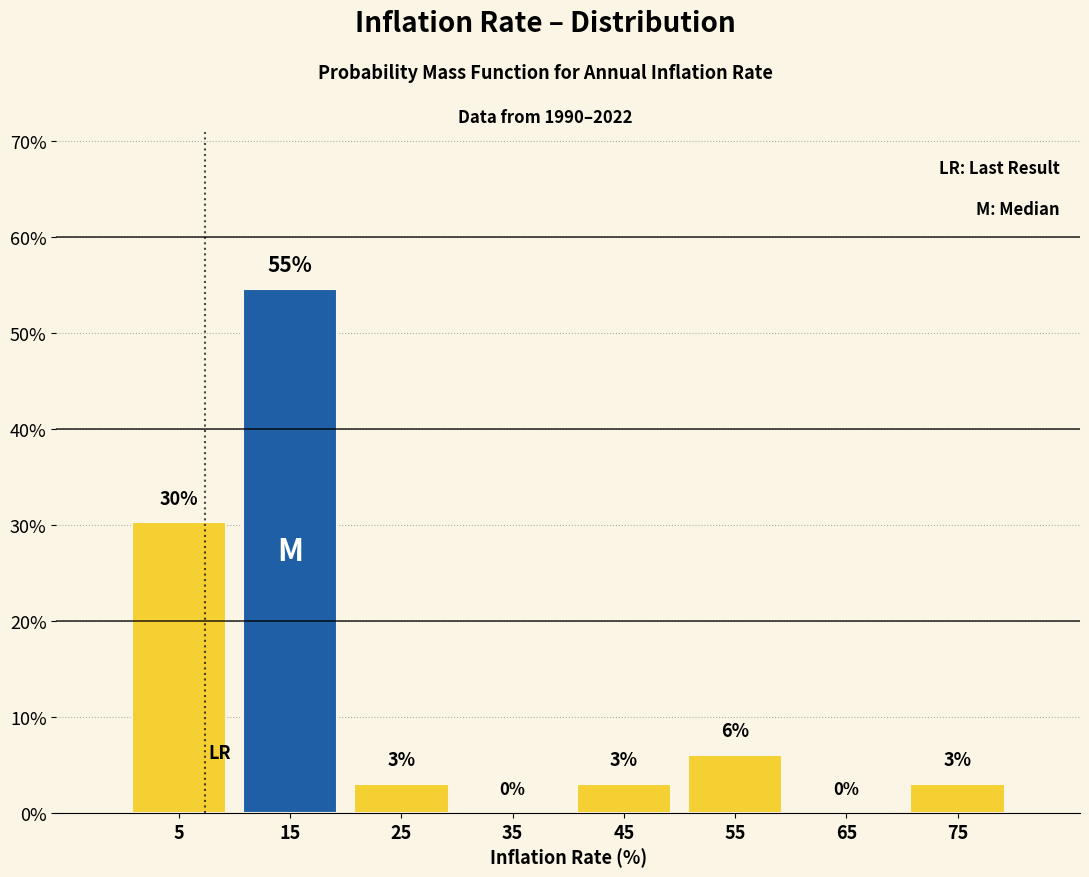

Over which range of the x-axis is the bar tallest?

10 to 20